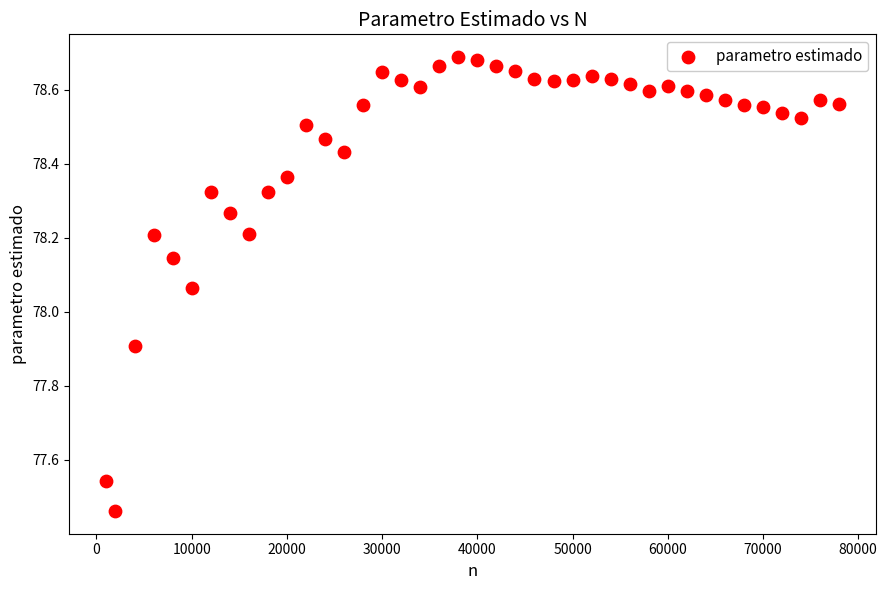

What is the range of X values (max minus min)?

77000.0